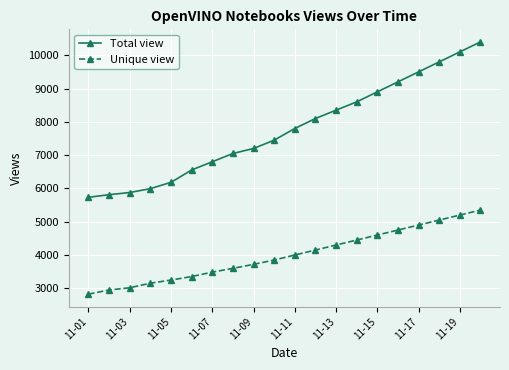

Reading right to left, list all the values displayed in this chart.

Total view: 10400	10100	9800	9500	9200	8900	8600	8350	8100	7800	7450	7200	7050	6802	6554	6184	5994	5878	5812	5735
Unique view: 5350	5200	5050	4900	4750	4600	4450	4300	4150	4000	3850	3720	3600	3487	3354	3249	3154	3018	2950	2827